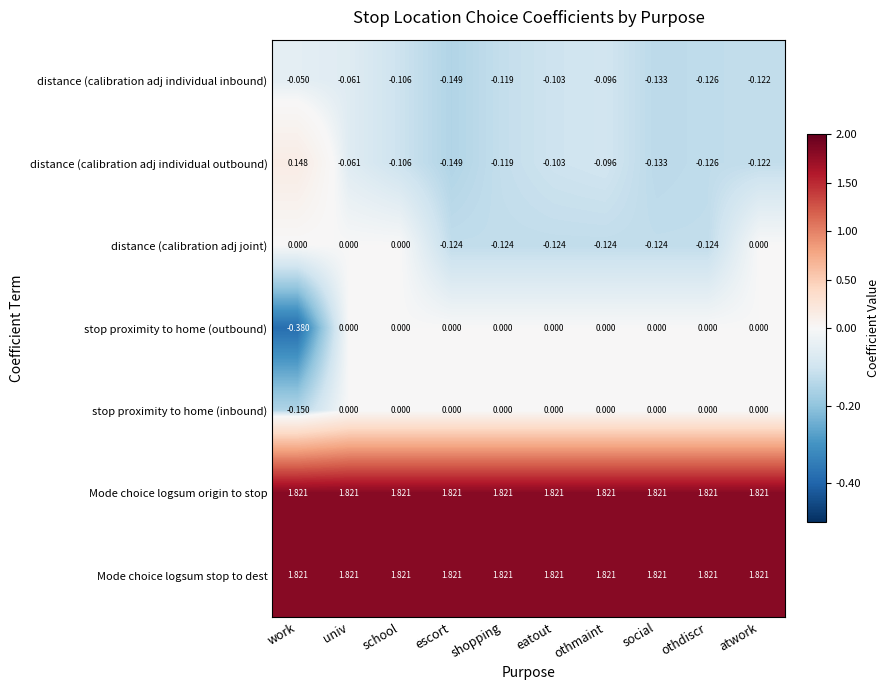

Where is distance (calibration adj individual inbound) nearest to the value 0?

work